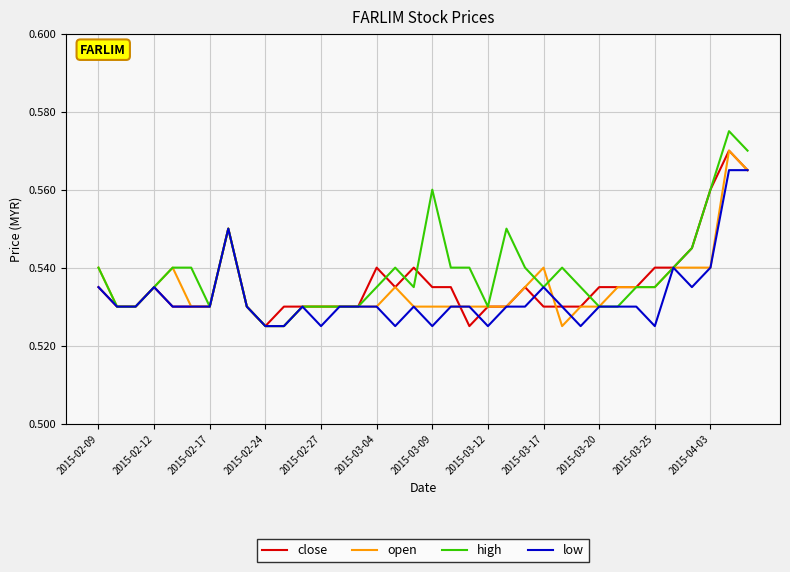

Is this an area chart (filled region under the line)?

No